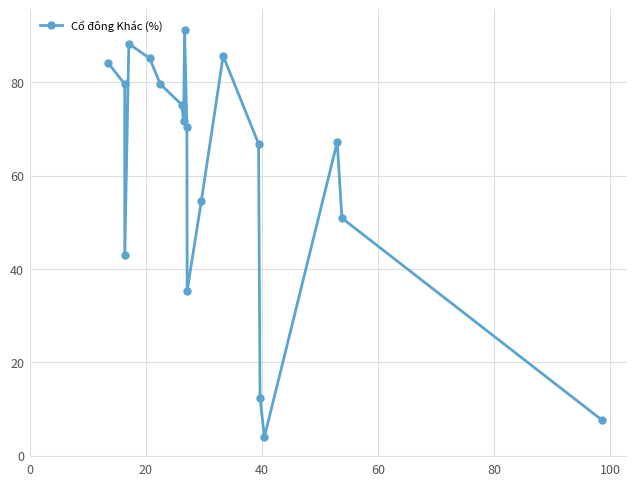

What is the difference between the values at 100 and 40?

36.7